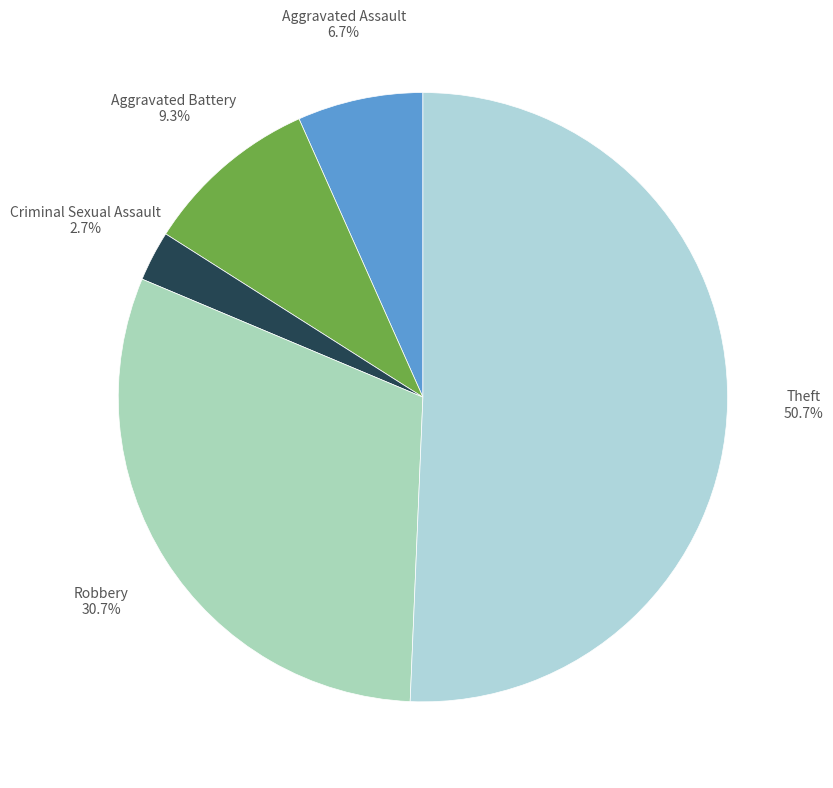

How many slices are in this pie chart?

5